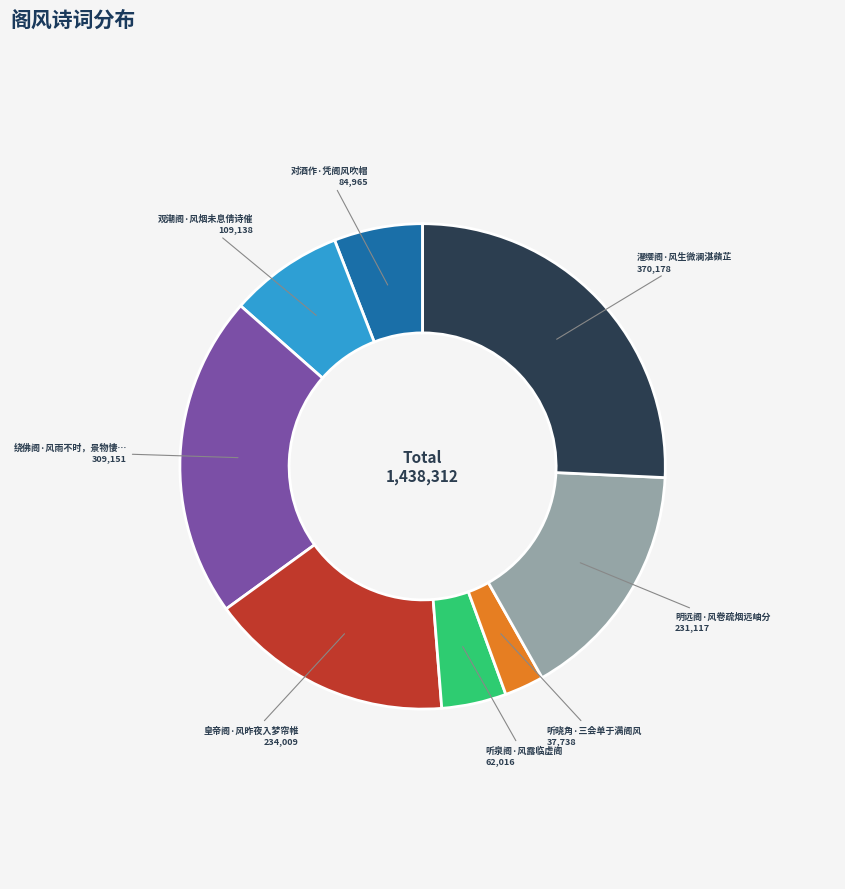

Does any single category account for the majority?

No